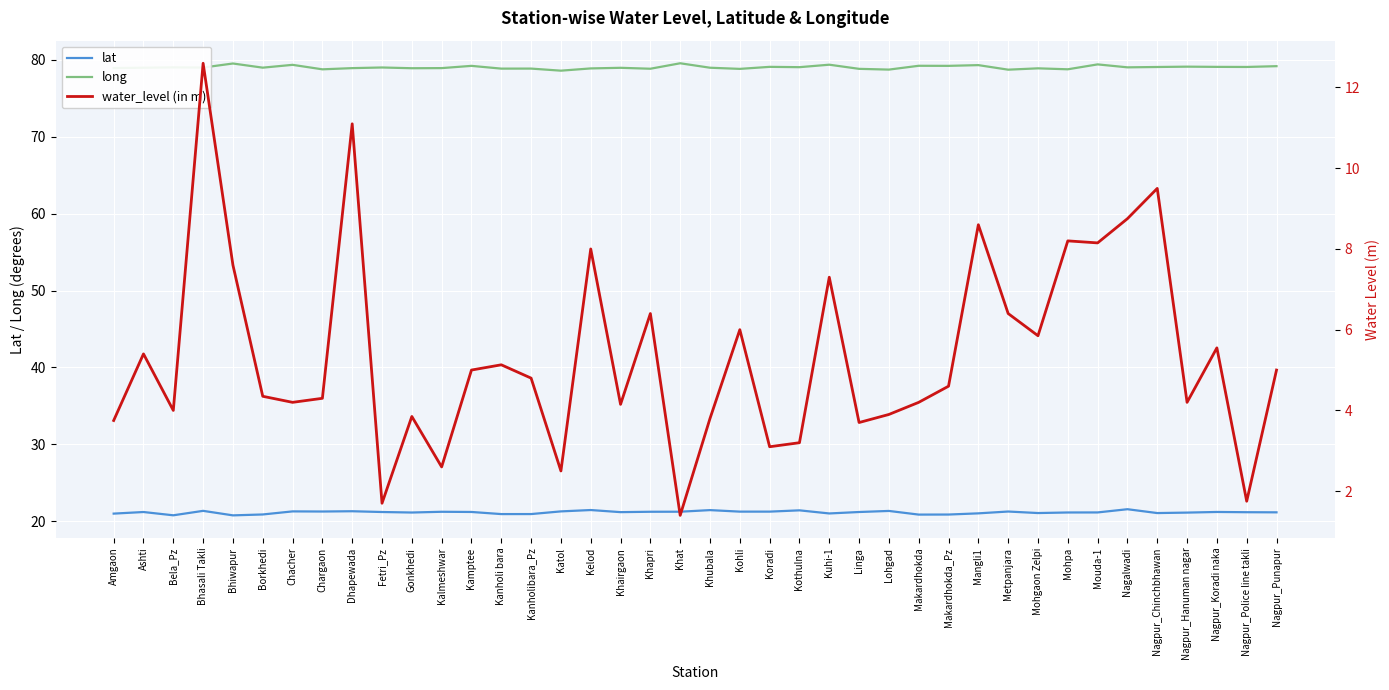

What is the difference between the second highest and second lowest values in the lat series?

0.7